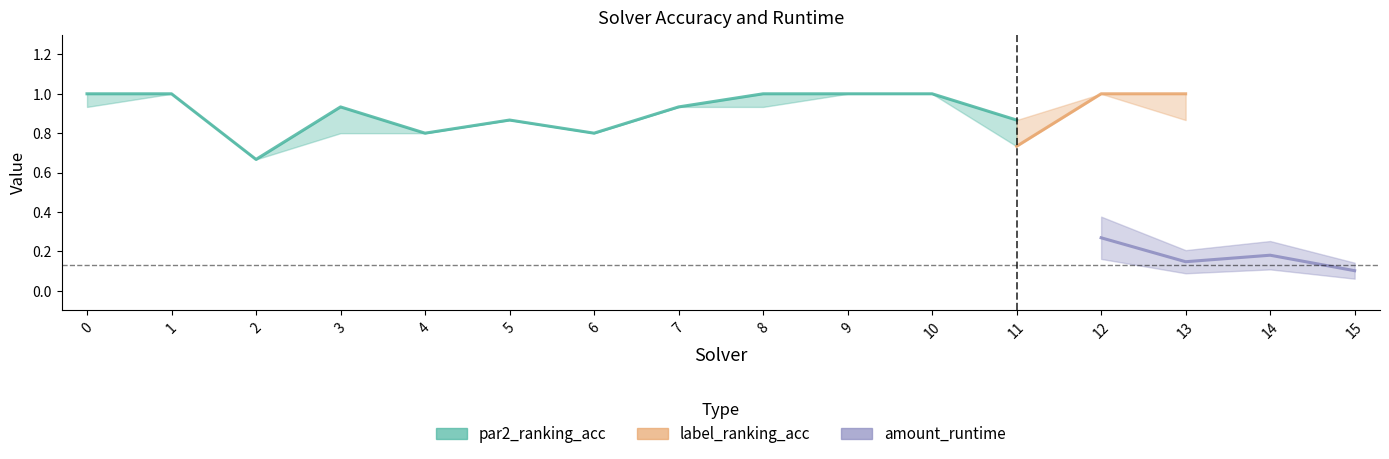

What is the maximum value for par2_ranking_acc?

1.0